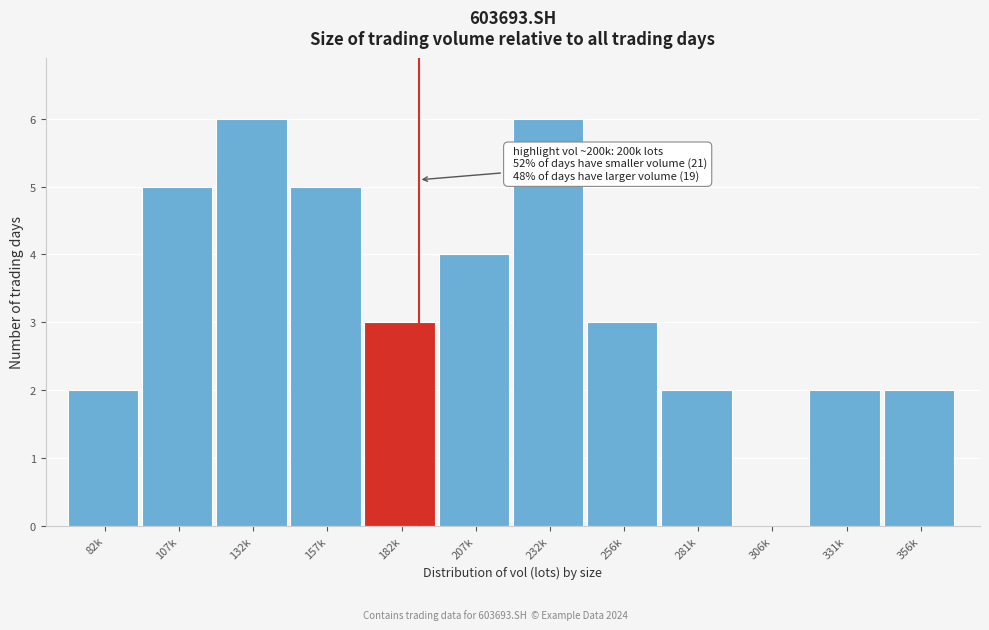

Reading left to right, extract all data points from this chart.

82k=2	107k=5	132k=6	157k=5	182k=3	207k=4	232k=6	256k=3	281k=2	306k=0	331k=2	356k=2